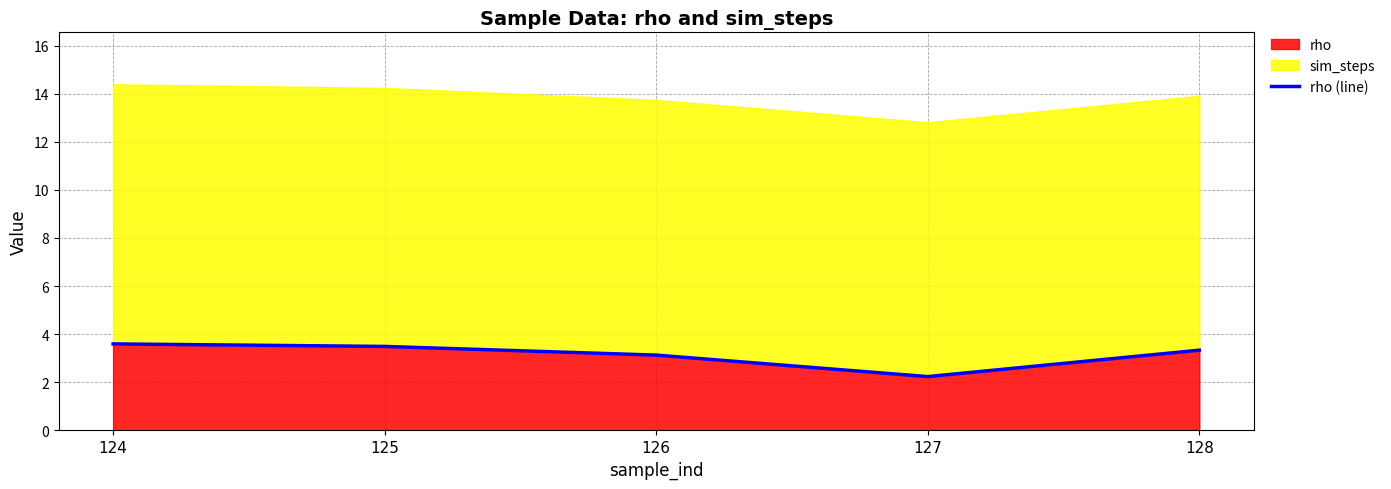

How many lines are shown in the chart?

1